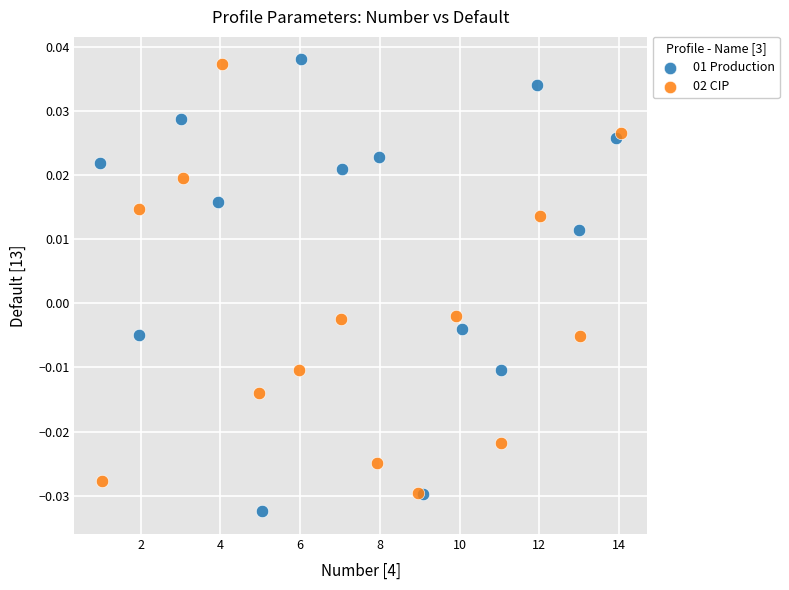

What are all the series names shown in the legend?

01 Production, 02 CIP